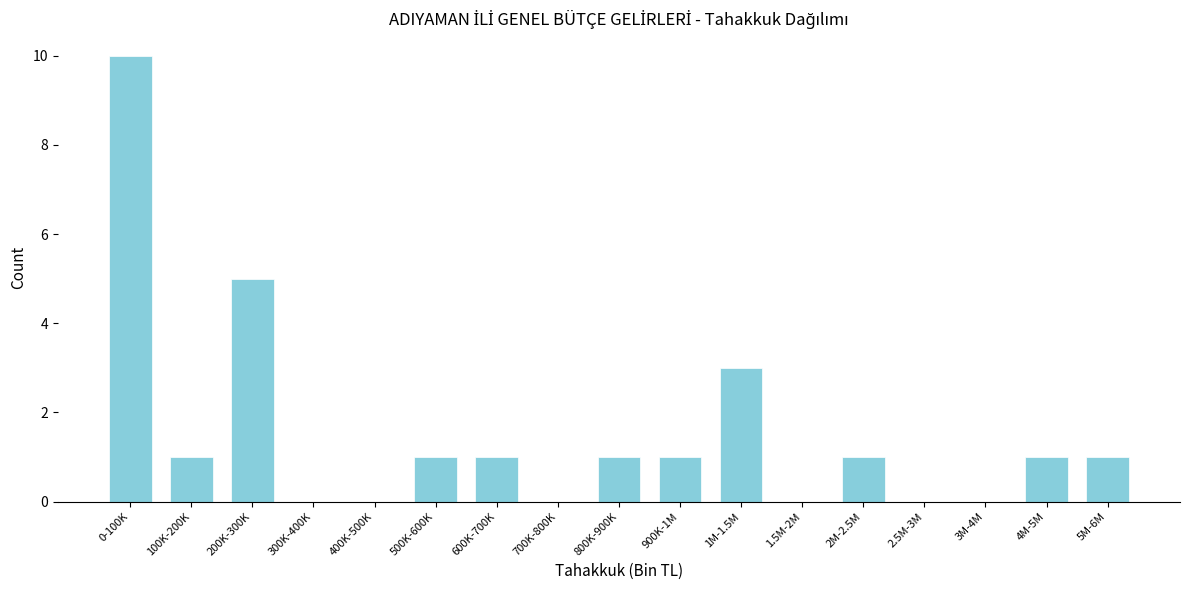

Reading right to left, what are all the values shown in this chart?

5M-6M=1	4M-5M=1	3M-4M=0	2.5M-3M=0	2M-2.5M=1	1.5M-2M=0	1M-1.5M=3	900K-1M=1	800K-900K=1	700K-800K=0	600K-700K=1	500K-600K=1	400K-500K=0	300K-400K=0	200K-300K=5	100K-200K=1	0-100K=10